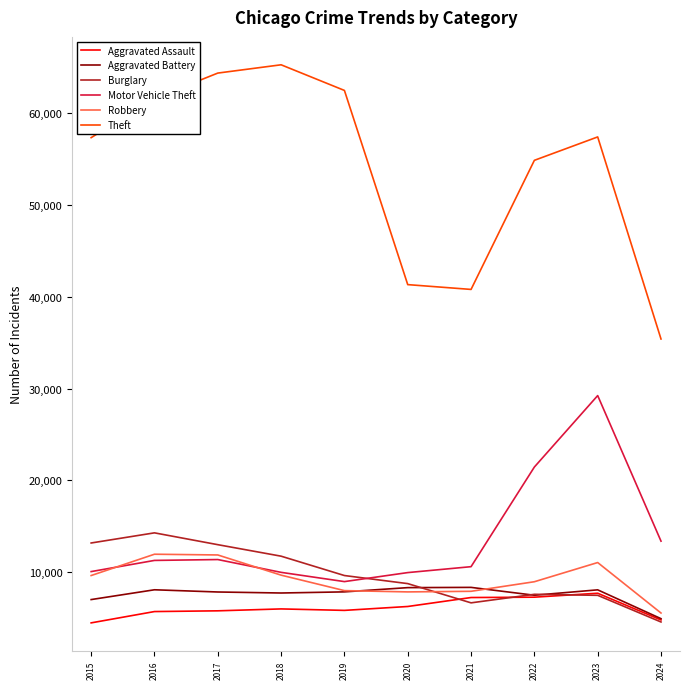

Which series has the largest range (max minus min)?

Theft